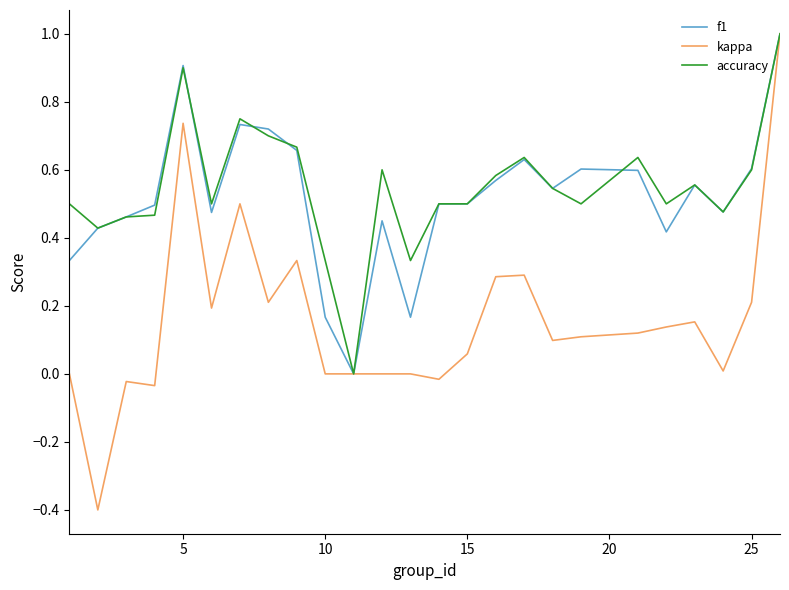

What is the difference between the maximum and minimum values in the f1 series?

1.0